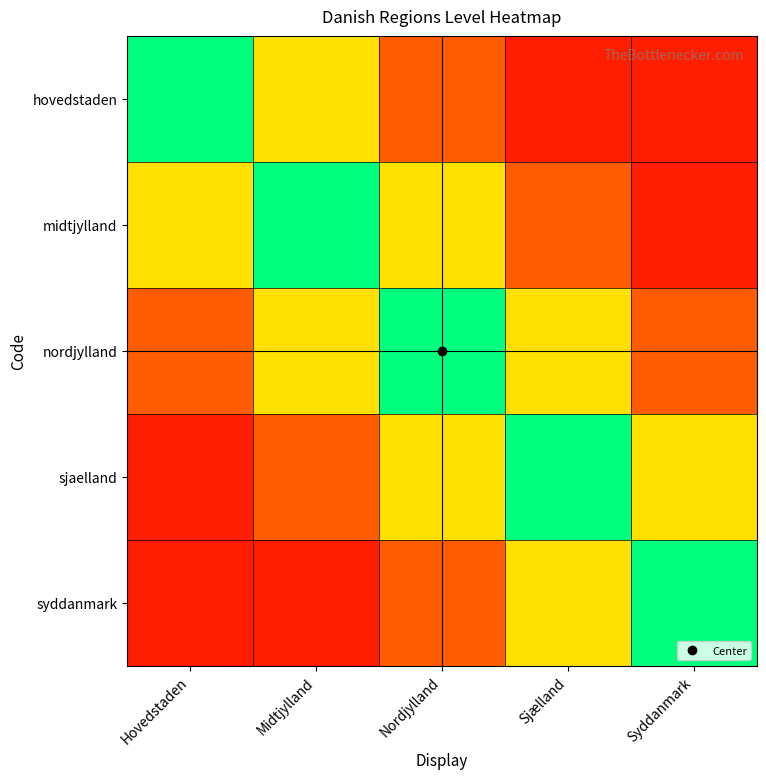

Reading right to left, what are all the values shown in this chart?

hovedstaden: Syddanmark=0.1	Sjælland=0.1	Nordjylland=0.3	Midtjylland=0.6	Hovedstaden=1.0
midtjylland: Syddanmark=0.1	Sjælland=0.3	Nordjylland=0.6	Midtjylland=1.0	Hovedstaden=0.6
nordjylland: Syddanmark=0.3	Sjælland=0.6	Nordjylland=1.0	Midtjylland=0.6	Hovedstaden=0.3
sjaelland: Syddanmark=0.6	Sjælland=1.0	Nordjylland=0.6	Midtjylland=0.3	Hovedstaden=0.1
syddanmark: Syddanmark=1.0	Sjælland=0.6	Nordjylland=0.3	Midtjylland=0.1	Hovedstaden=0.1